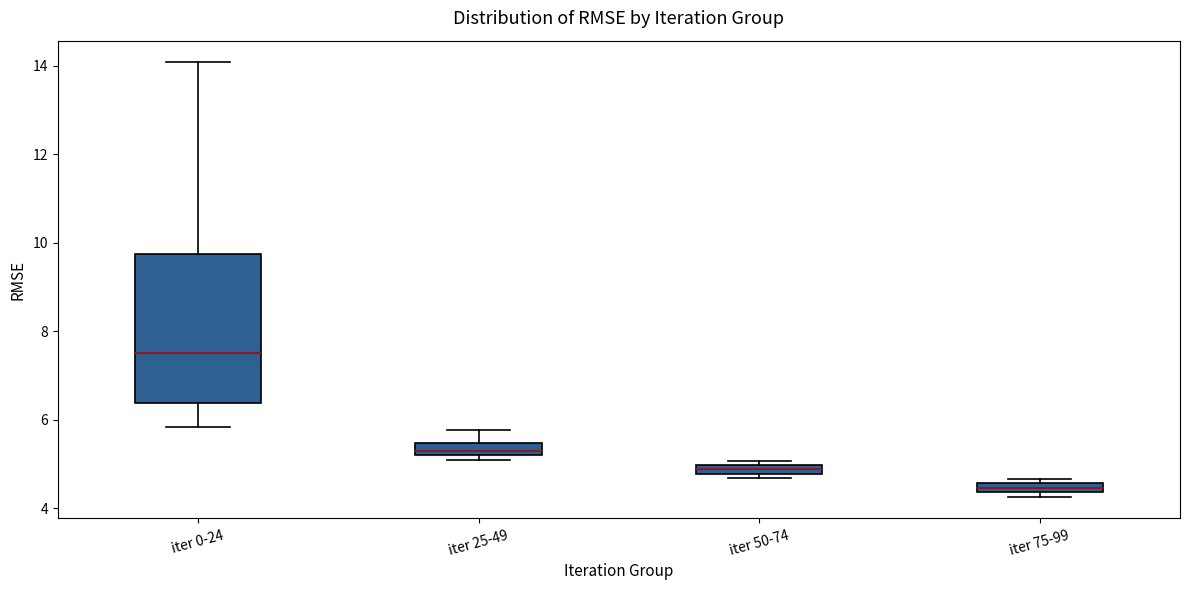

Which box's median line is the lowest?

iter 75-99